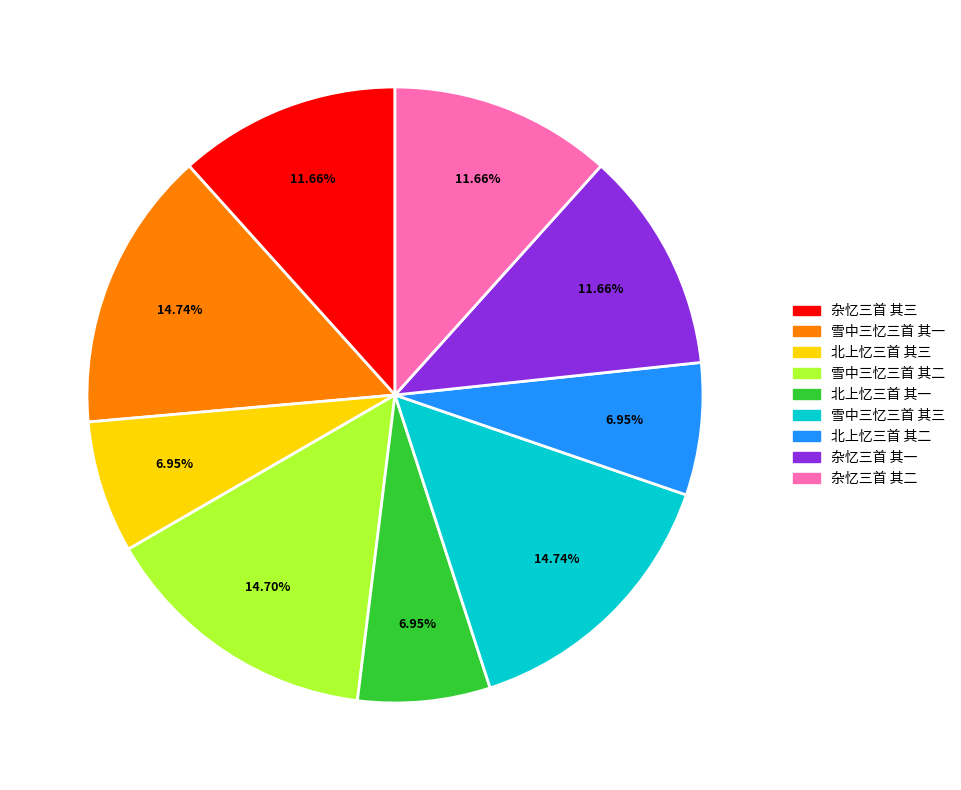

Is it true that 雪中三忆三首 其一 is 15% of the pie?

True